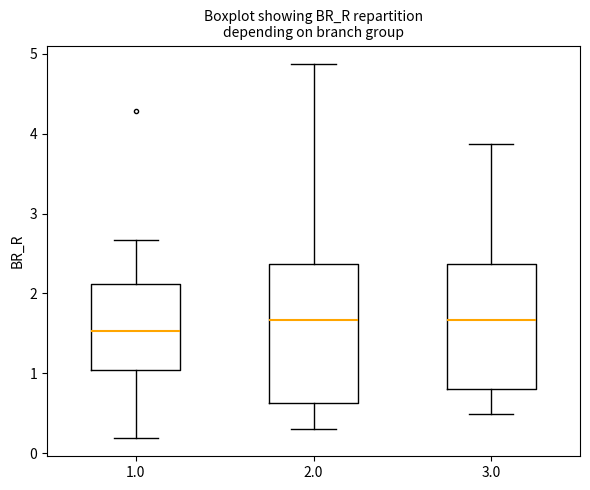

Reading left to right, read every box against the y-axis: the position of its median line, the range the box covers, and the ends of its whiskers. The values are not printed on the chart, so give them approximately, as read against the axis.

1.0: median 1.5, box 1.0 to 2.1, whiskers 0.2 to 2.7
2.0: median 1.7, box 0.6 to 2.4, whiskers 0.3 to 4.9
3.0: median 1.7, box 0.8 to 2.4, whiskers 0.5 to 3.9